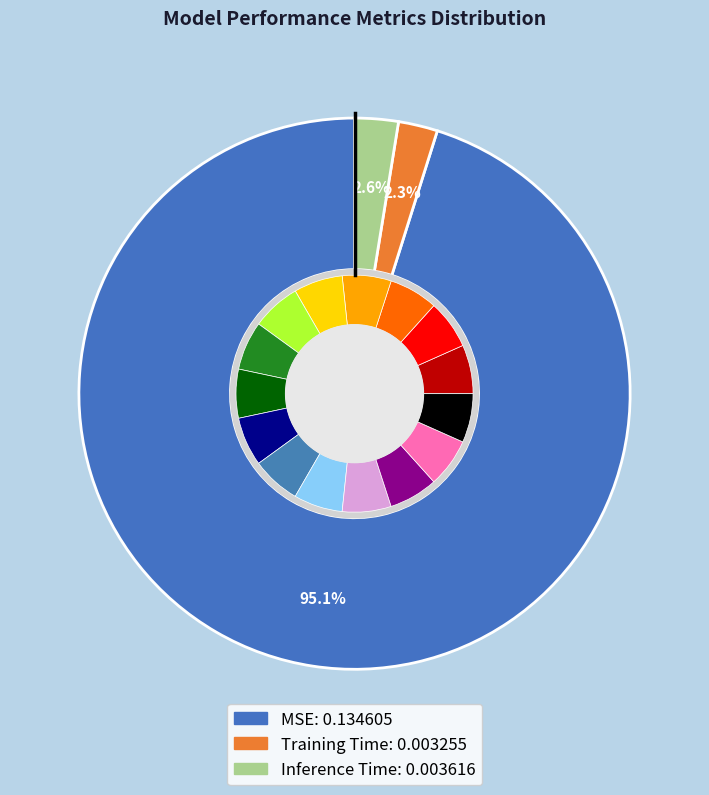

The Training Time slice represents 2% of the pie. True or false?

True